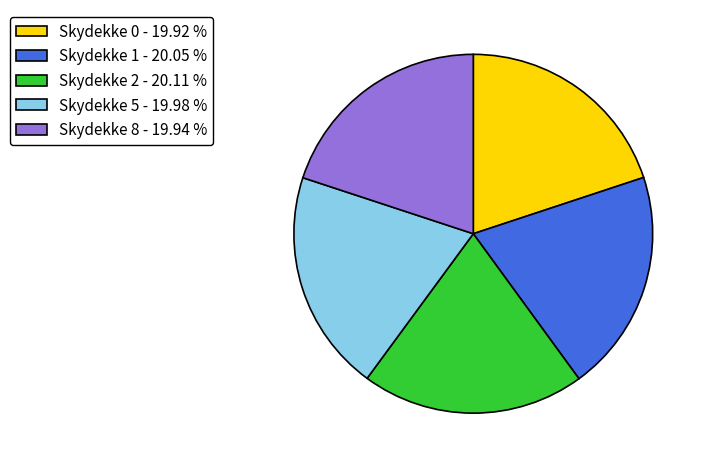

Is there any slice that represents more than half of the pie?

No